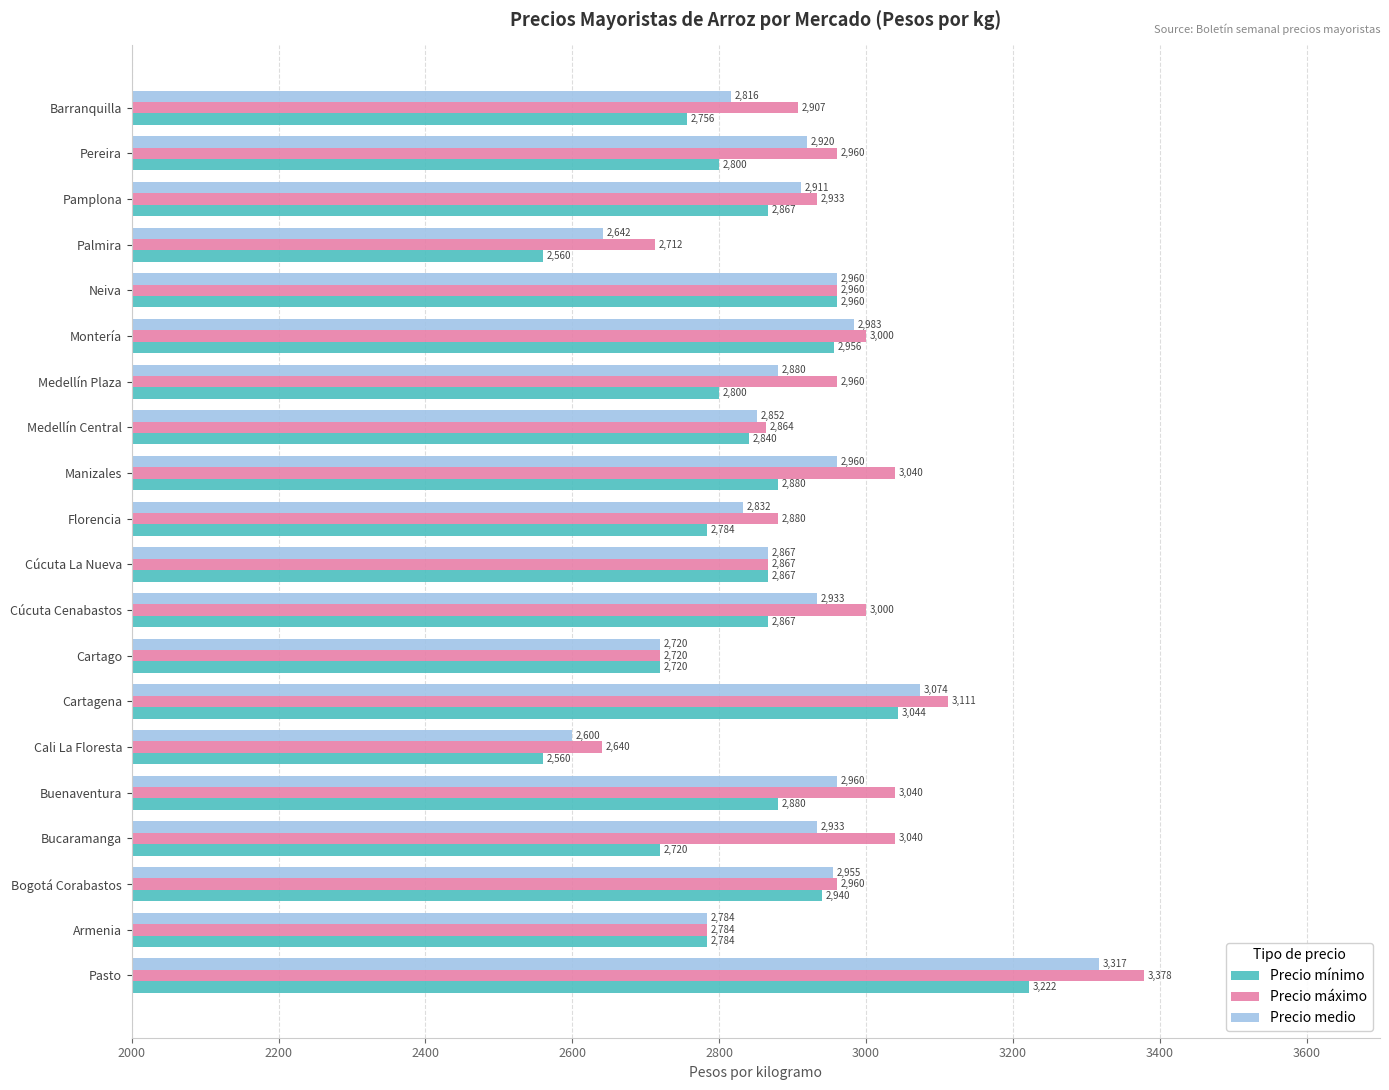

Which series has the largest range (max minus min)?

Precio máximo